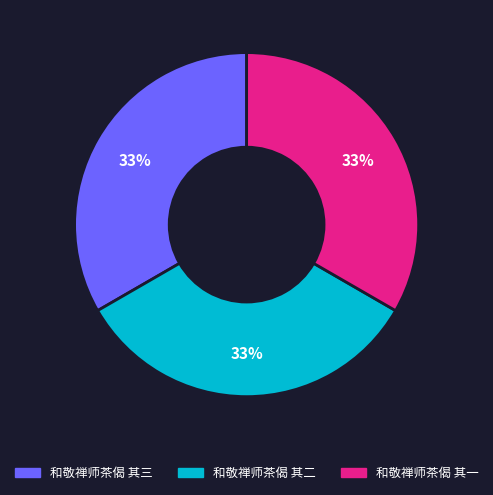

The 和敬禅师茶偈 其二 slice represents 28% of the pie. True or false?

False